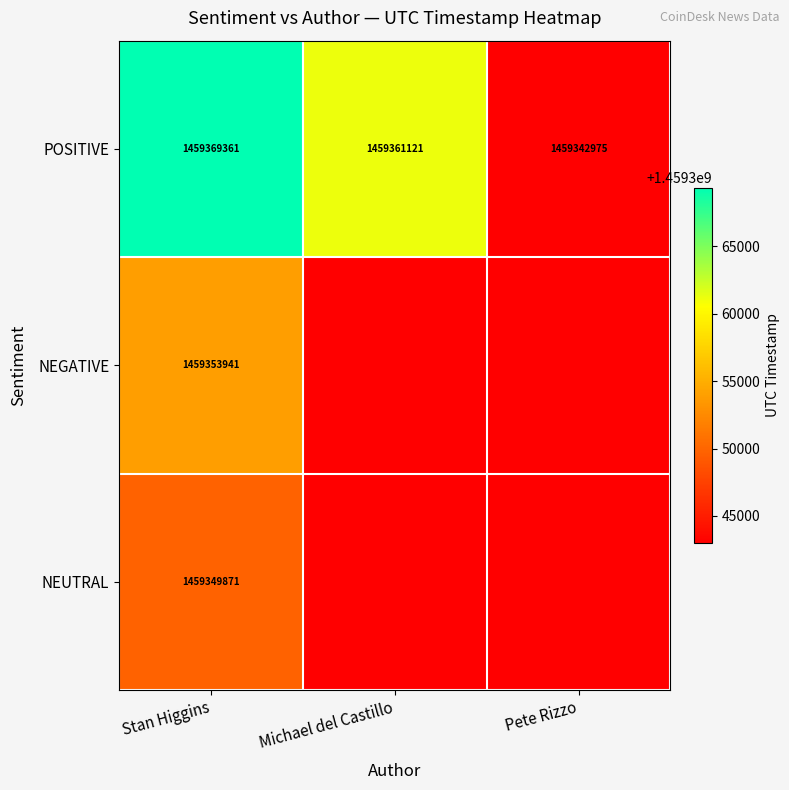

Which has a higher value, Pete Rizzo or Michael del Castillo?

Michael del Castillo